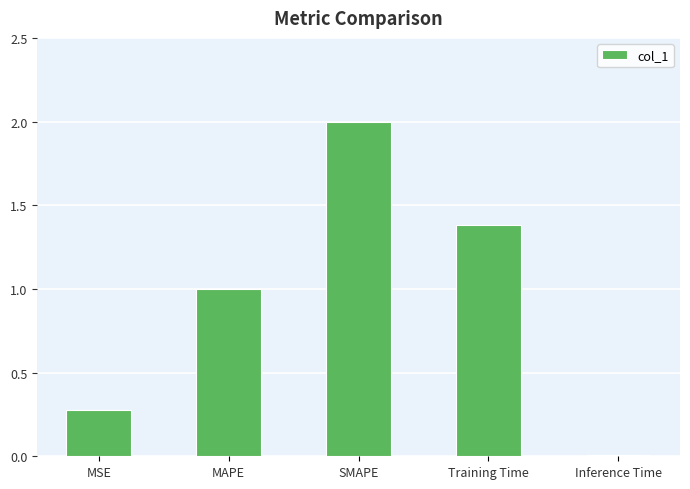

The value at MSE is 0.3. True or false?

True